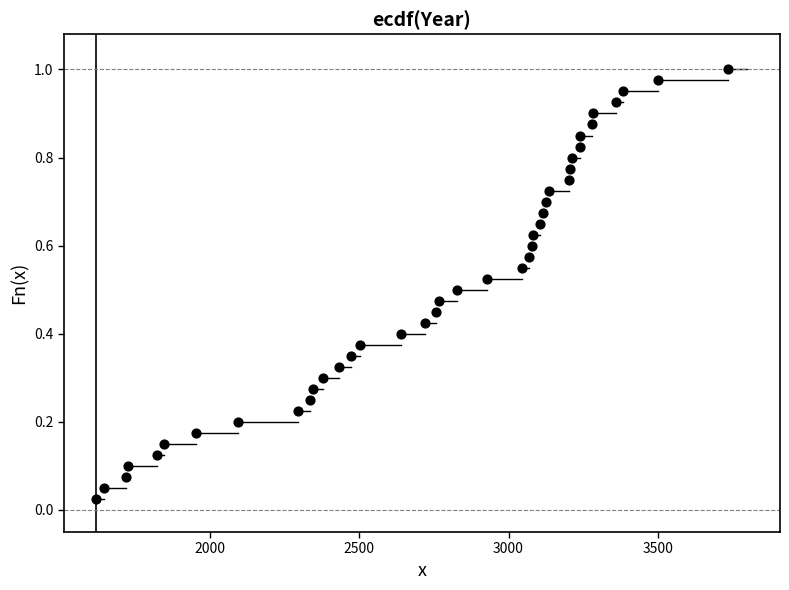

What is the range of X values (max minus min)?

2119.1